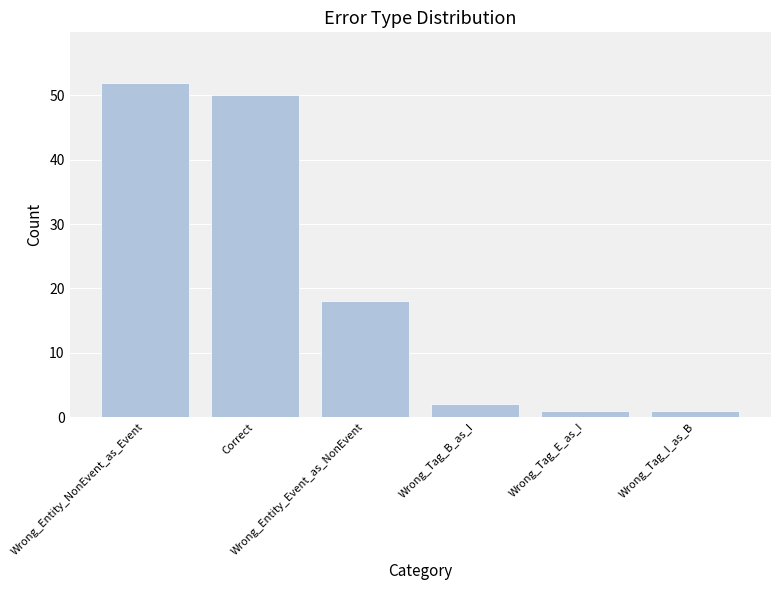

What is the difference between the second highest and second lowest values?

49